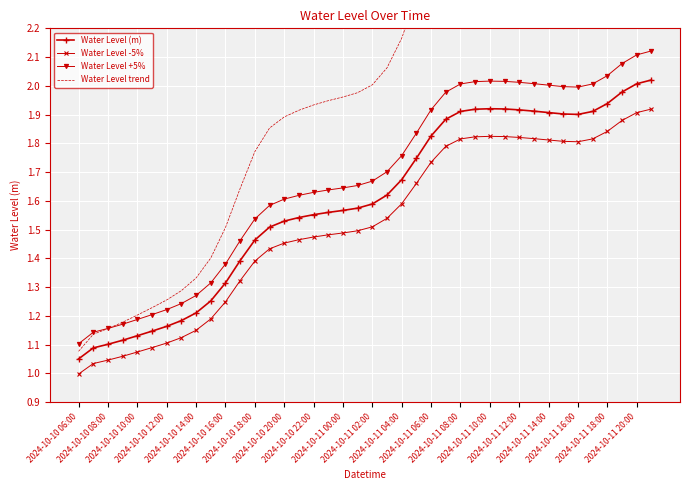

What is the difference between the highest and lowest values at 31?

0.8